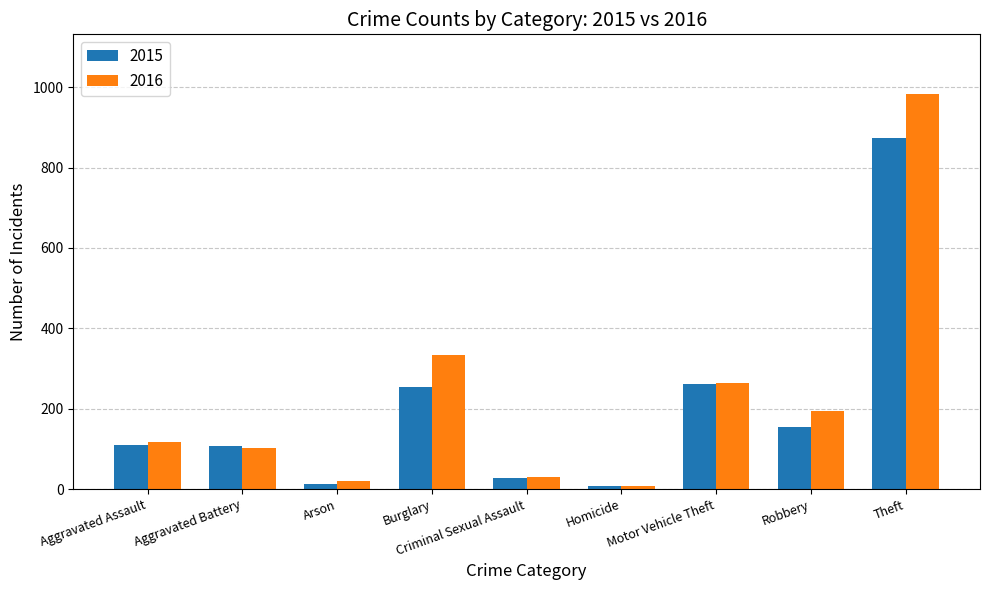

Rank the series by their maximum value, from highest to lowest.

2016, 2015